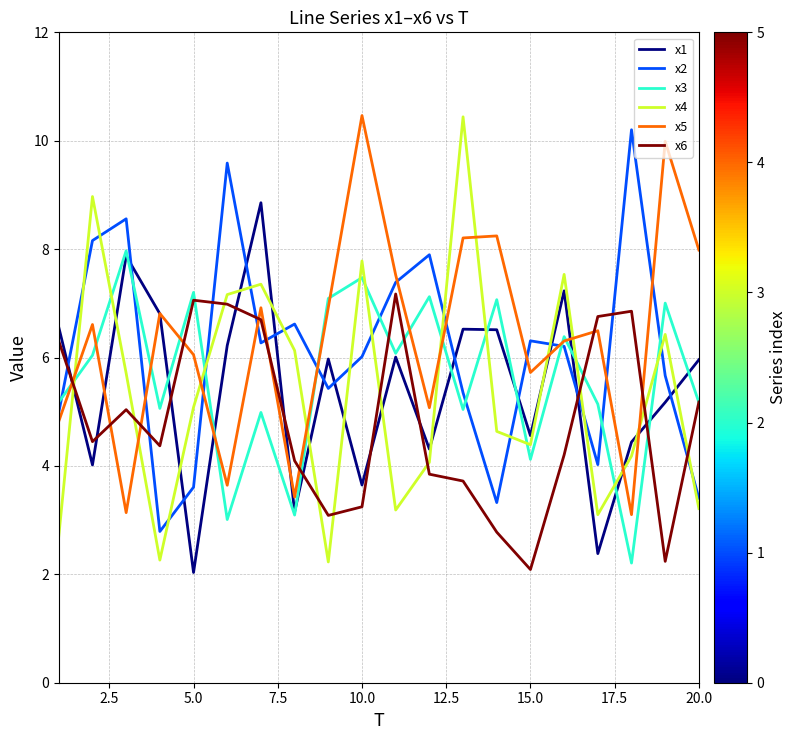

What is the maximum value for x2?

10.2